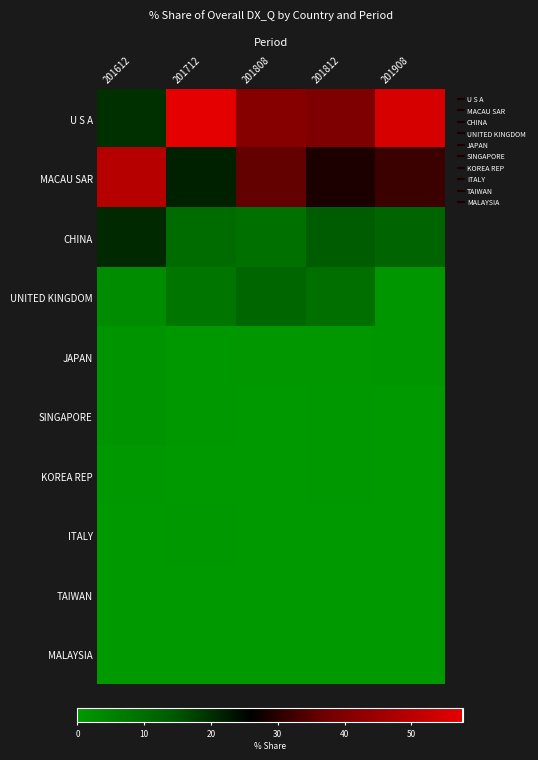

How many data points does each series have?

5